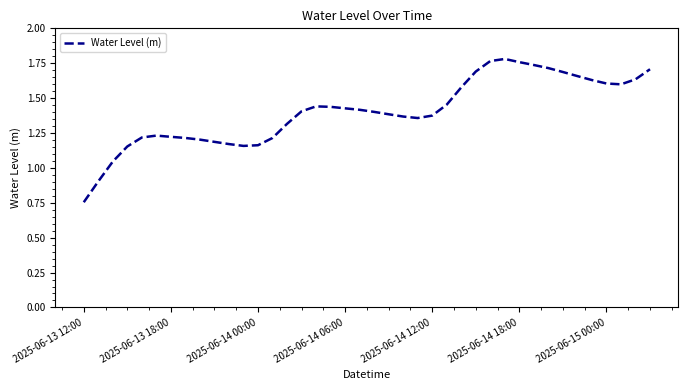

Which has a higher value, 2025-06-14 12:00 or 2025-06-13 18:00?

2025-06-14 12:00